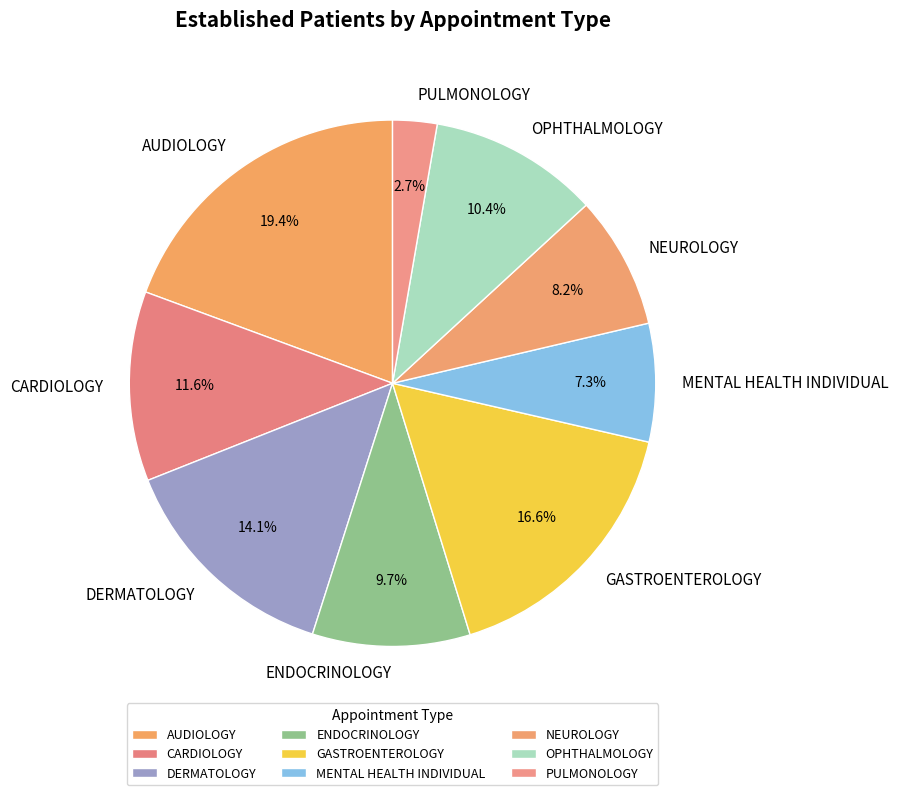

Count the number of slices in the pie.

9